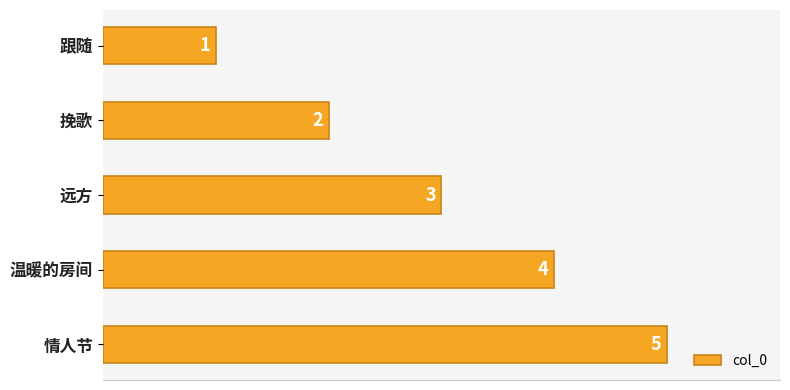

Read the value at 温暖的房间.

4